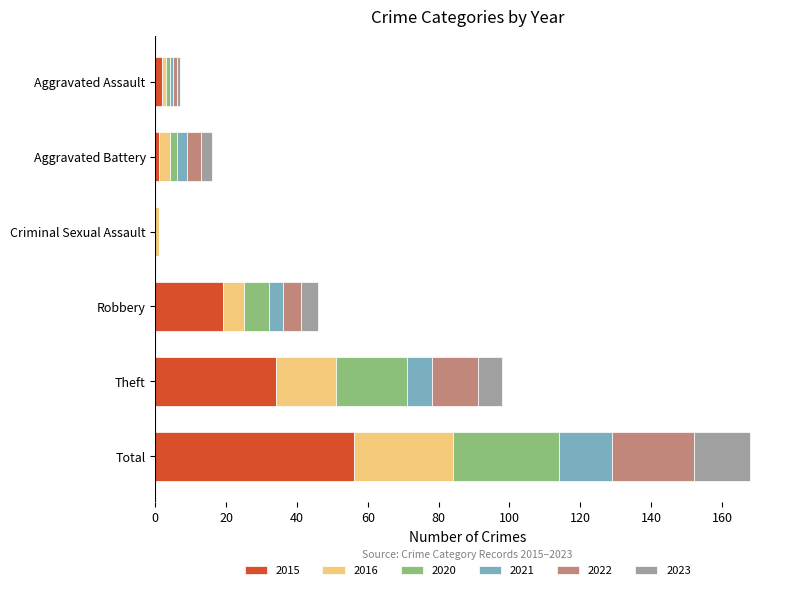

At which category is the sum across all series the highest?

Total